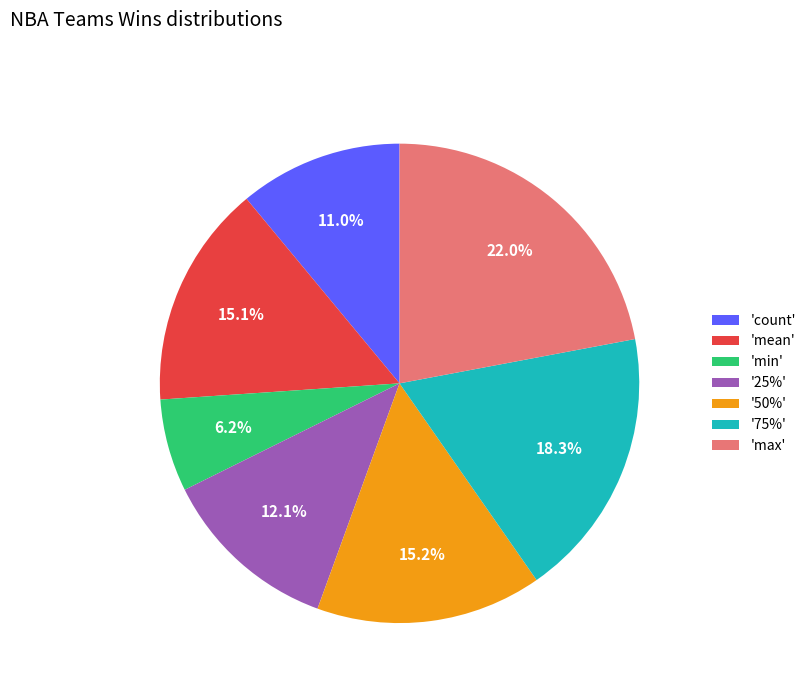

What is the ratio of the value at 'mean' to the value at '25%'?

1.2